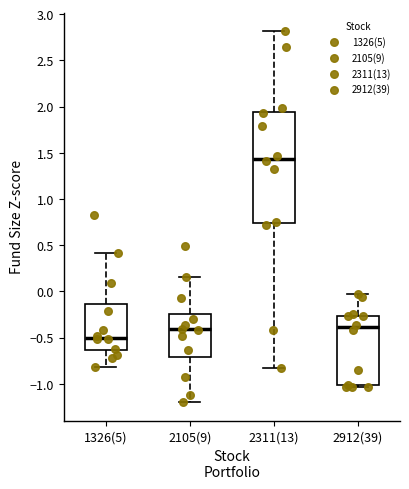

Reading left to right, transcribe this box plot: for each box, give where its median line is, the range the box spans, and where its two whiskers end, as read against the y-axis. The values are not printed on the chart, so give them approximately, as read against the axis.

1326(5): median -0.50, box -0.65 to -0.15, whiskers -0.80 to 0.40
2105(9): median -0.40, box -0.70 to -0.25, whiskers -1.20 to 0.15
2311(13): median 1.45, box 0.75 to 1.95, whiskers -0.85 to 2.80
2912(39): median -0.40, box -1.00 to -0.25, whiskers -1.05 to -0.05